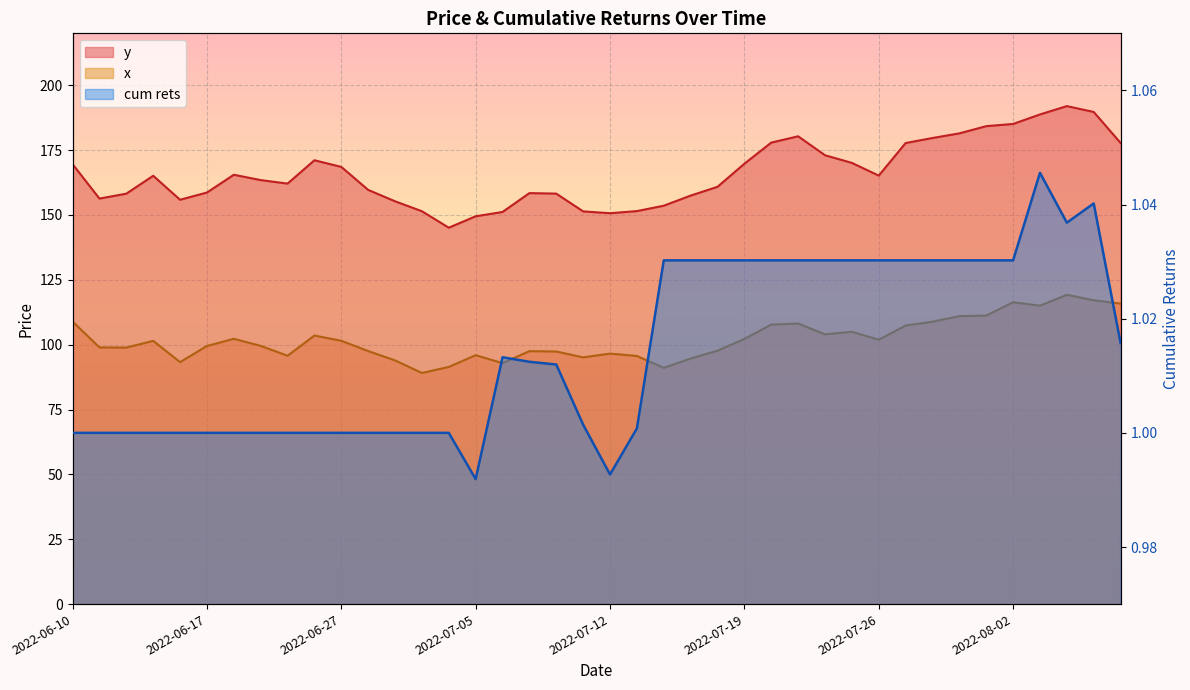

Rank the series by their maximum value, from highest to lowest.

y, x, cum rets